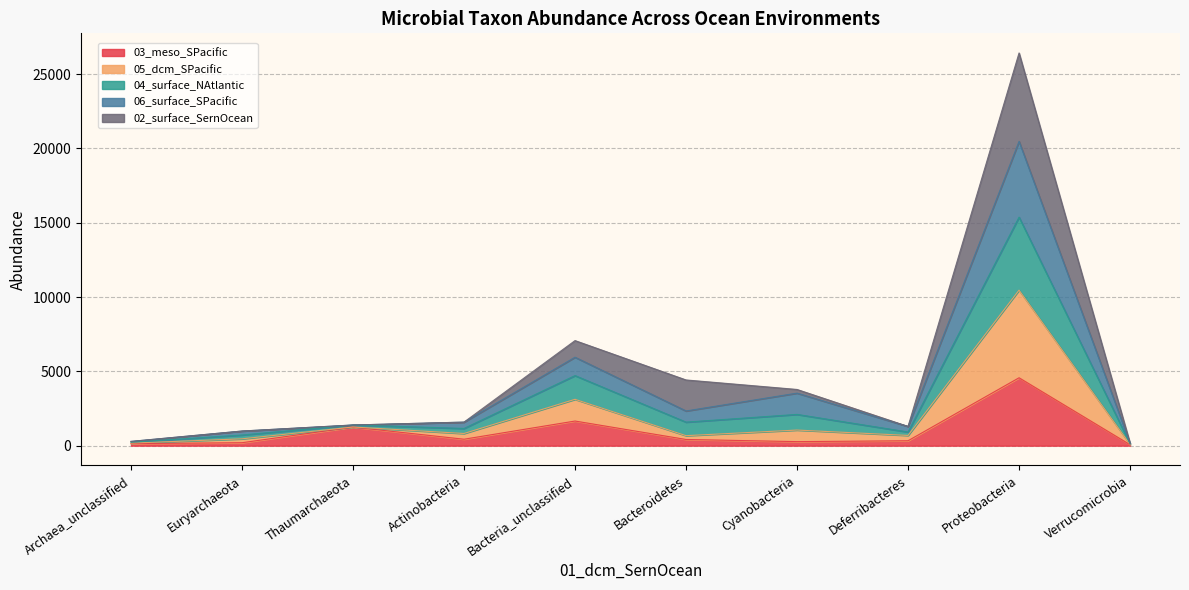

Which category has the highest value in the 03_meso_SPacific series?

Proteobacteria